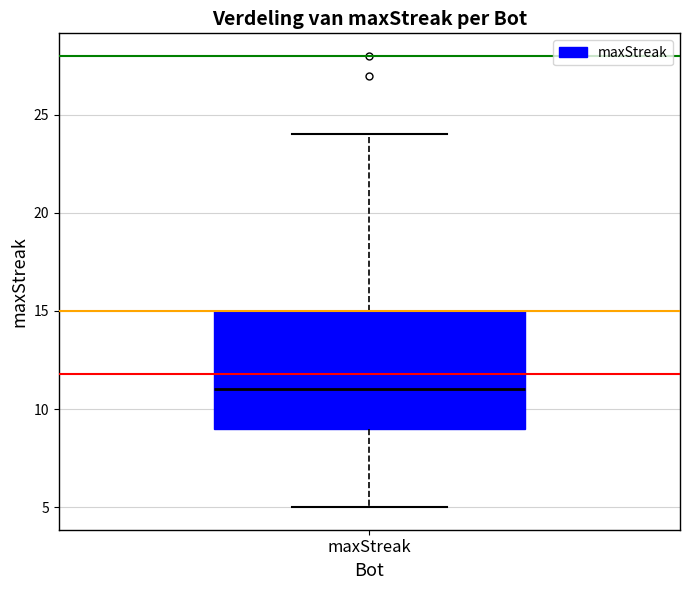

Where does the lower whisker of the box for maxStreak end on the y-axis? The values are not printed on the chart, so give them approximately, as read against the axis.

5